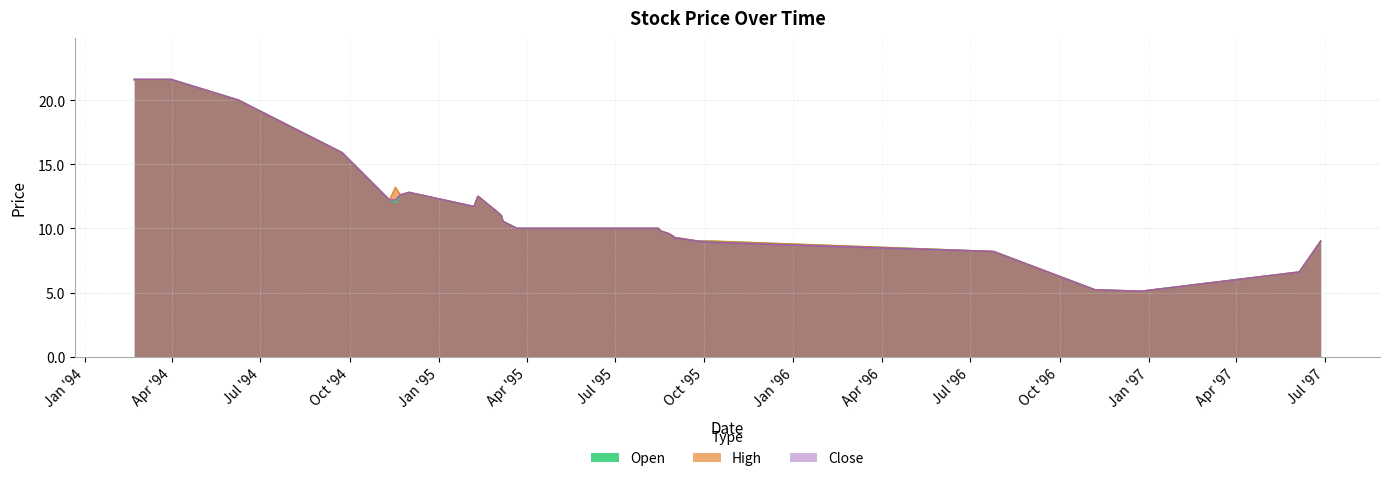

Rank the categories by Open value from highest to lowest.

1994-02-21, 1994-03-31, 1994-06-08, 1994-09-23, 1994-12-01, 1994-11-22, 1995-02-10, 1994-11-11, 1994-11-17, 1995-02-06, 1995-02-28, 1995-03-06, 1995-03-08, 1995-03-09, 1995-03-22, 1995-03-23, 1995-04-03, 1995-07-25, 1995-08-15, 1995-08-17, 1995-08-25, 1995-08-30, 1995-08-31, 1995-09-25, 1995-10-10, 1997-06-27, 1996-07-24, 1996-07-25, 1997-06-05, 1996-11-07, 1996-11-08, 1996-11-12, 1996-11-13, 1996-12-24